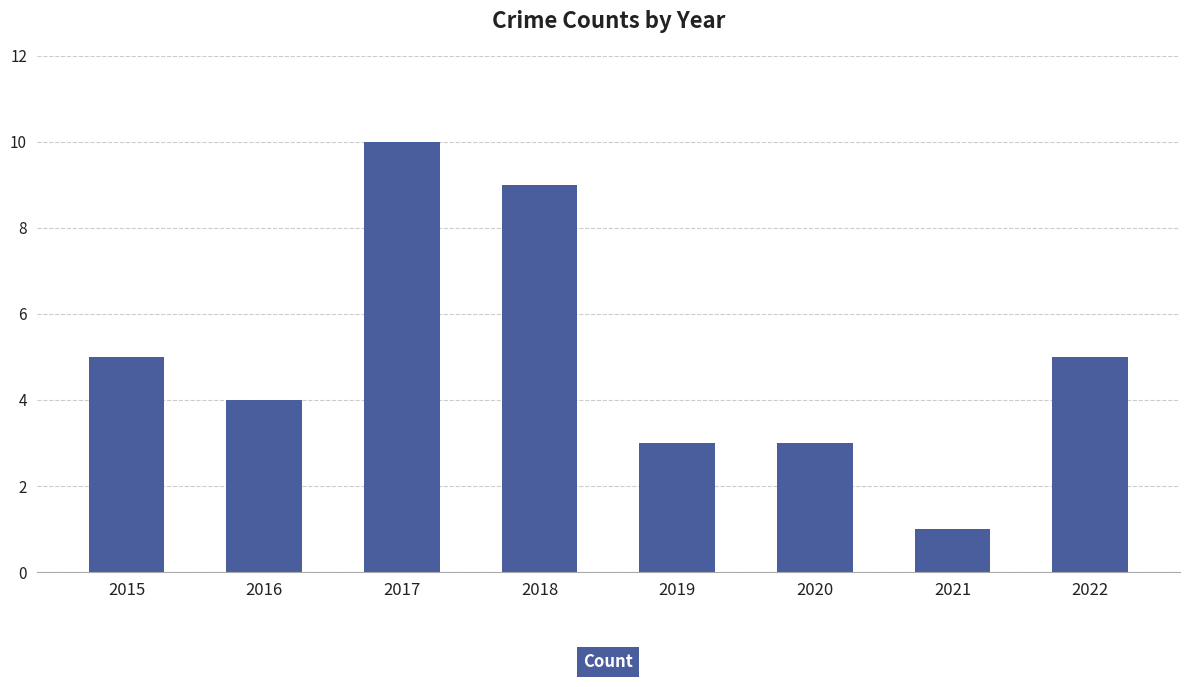

How many data points does each series have?

8